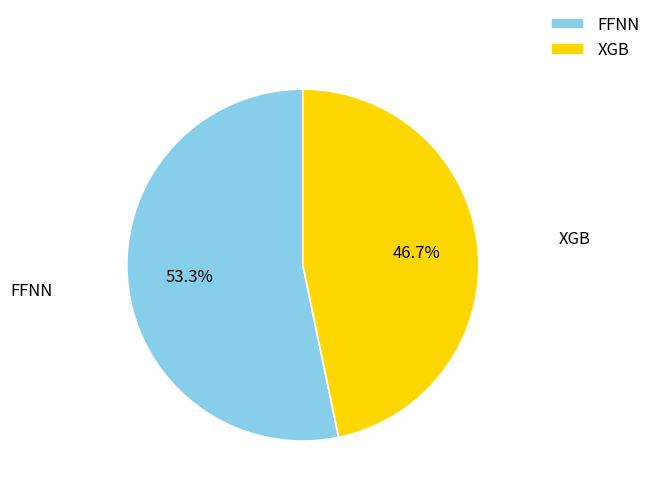

To the nearest percent, what is the difference between the largest and smallest slice percentages?

7%